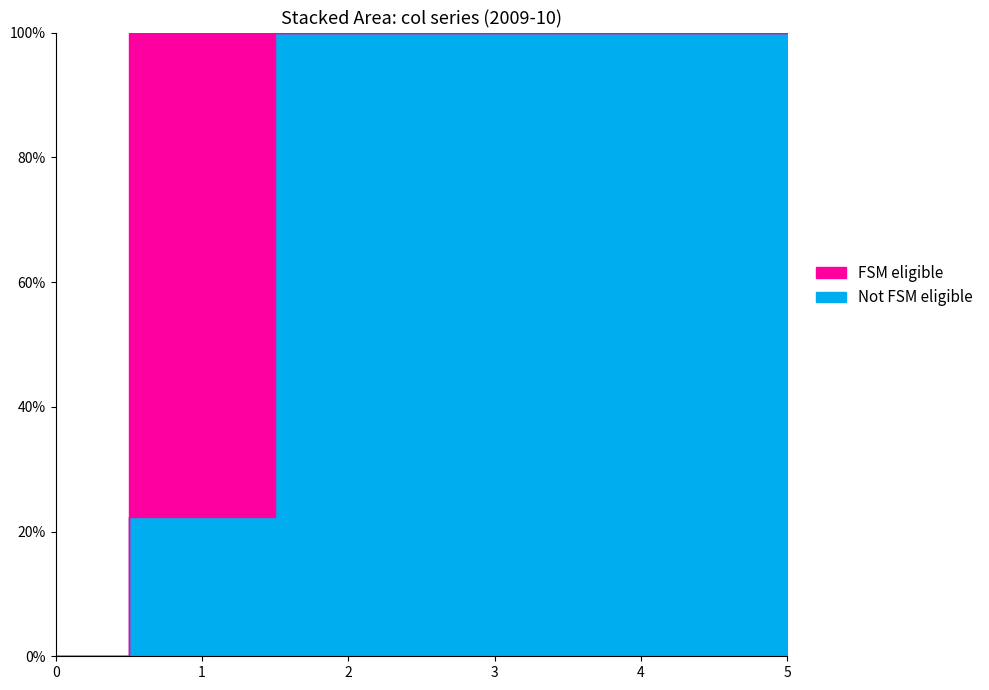

Is the value of col_2 at 5 greater than the value of col_3 at 2?

No